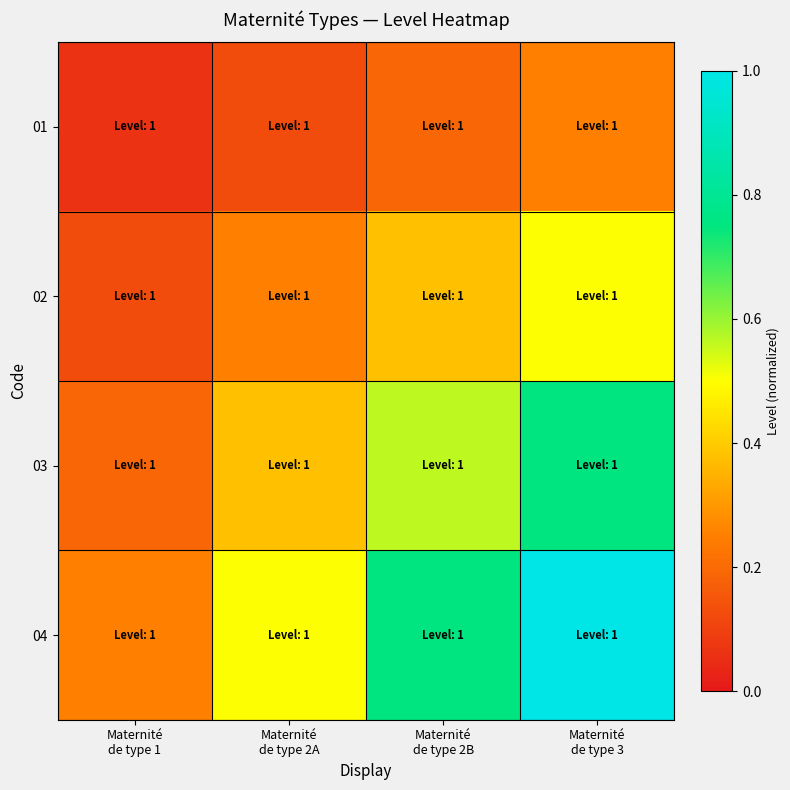

What is the difference between the highest and lowest values at Maternité
de type 2B?

0.6